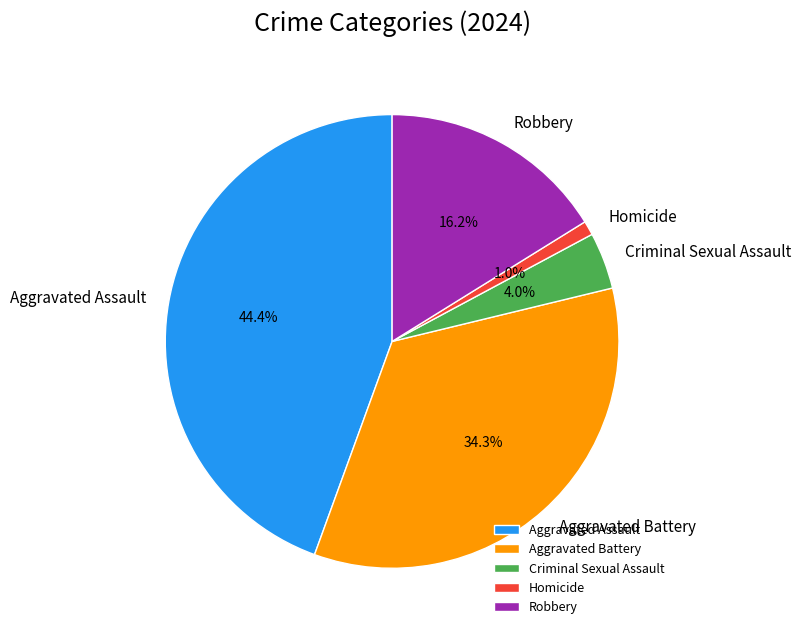

Do Criminal Sexual Assault and Homicide together represent more than half of the pie?

No